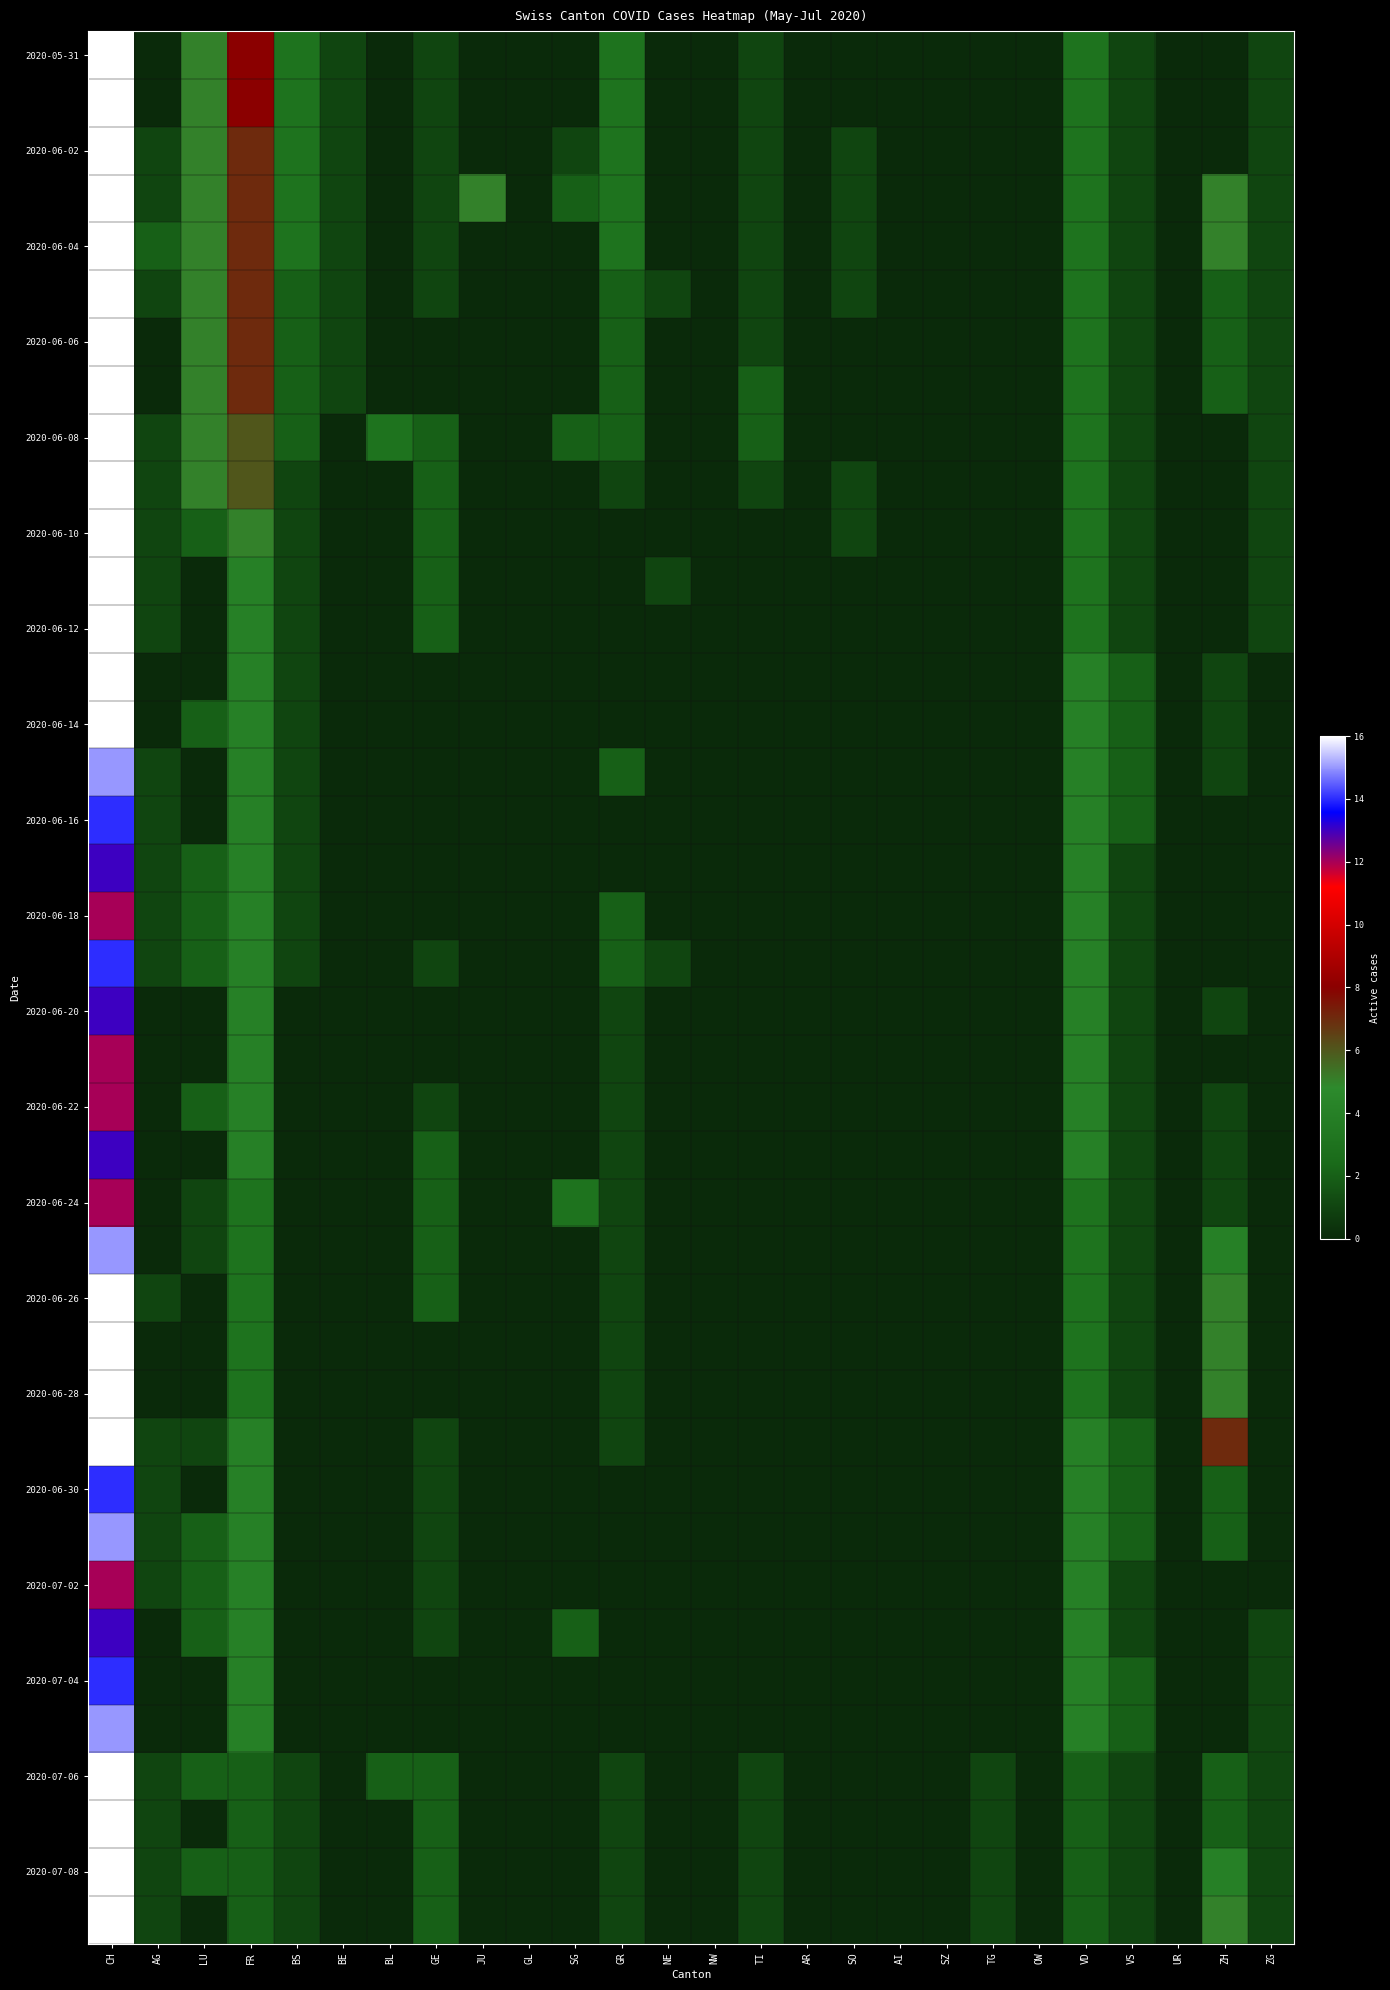

Which has a higher value, JU or BE?

BE